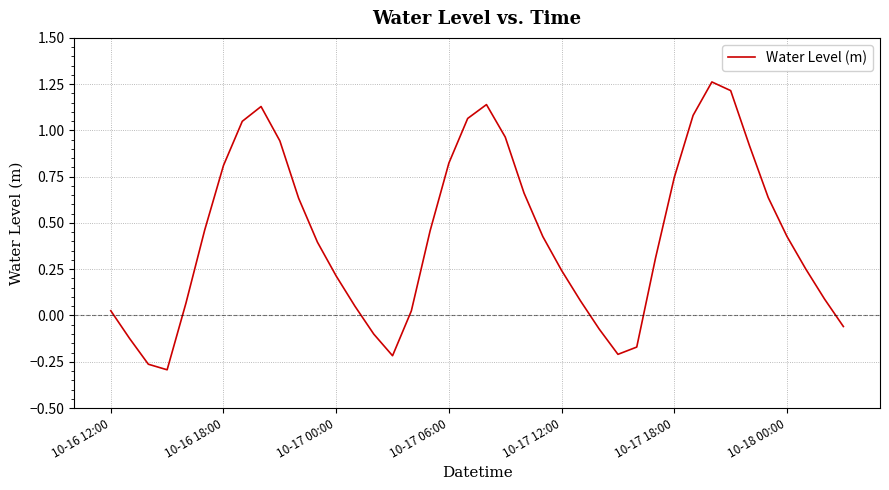

How many values are below 0?

9